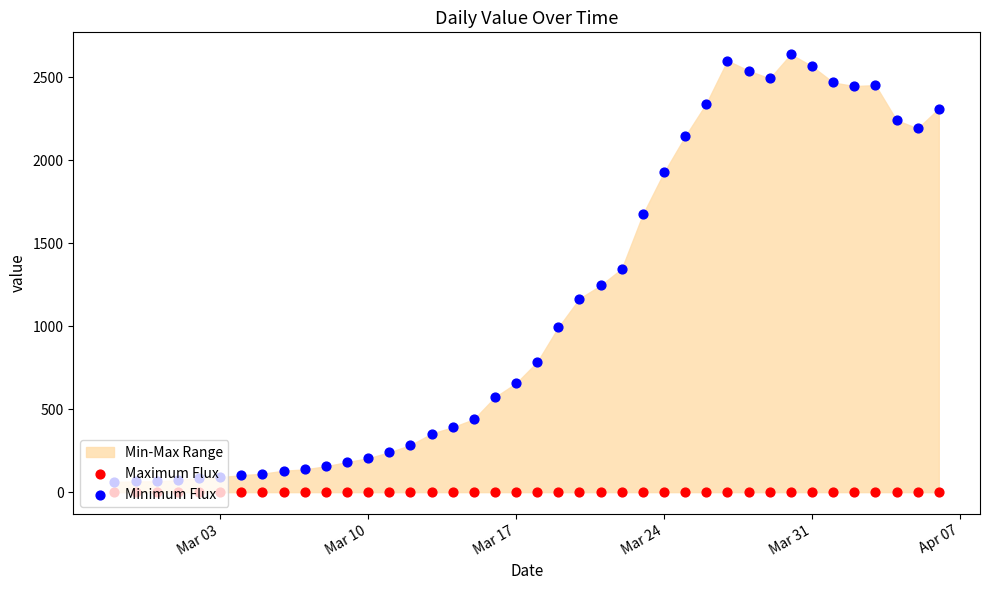

Which series has the largest total across all categories?

Minimum Flux